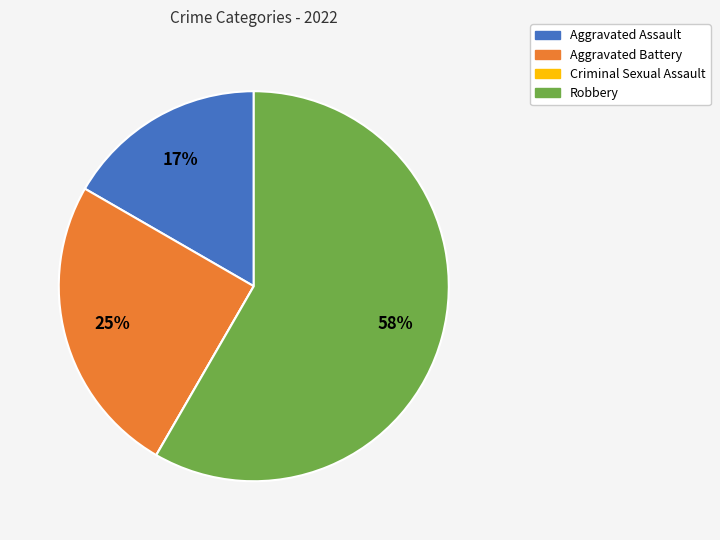

Does any single category account for the majority?

Yes